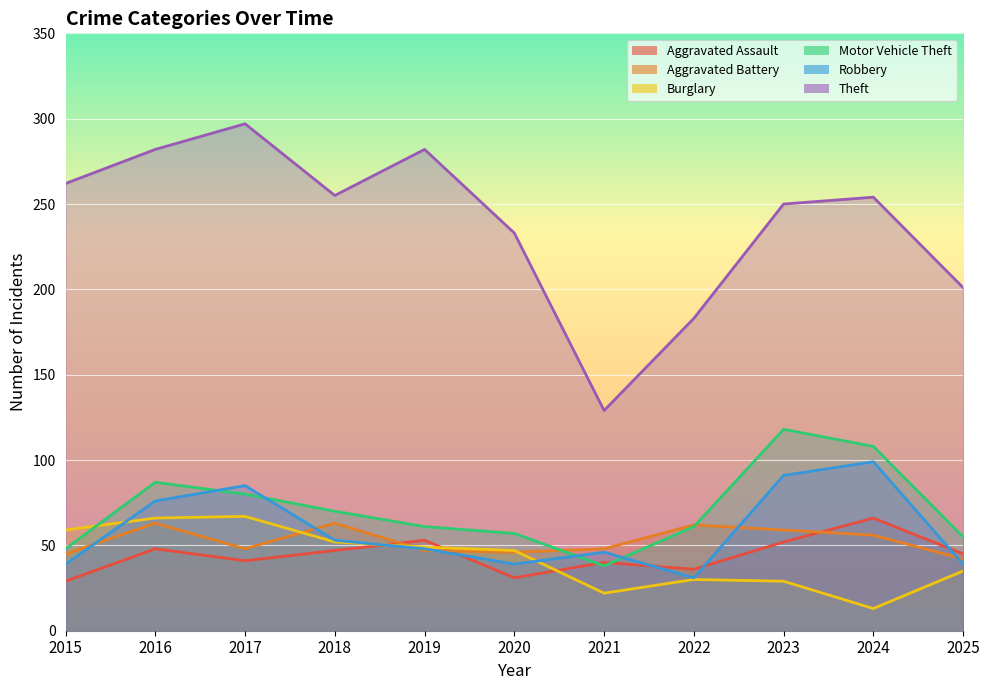

What is the lowest value of the Aggravated Assault series?

29